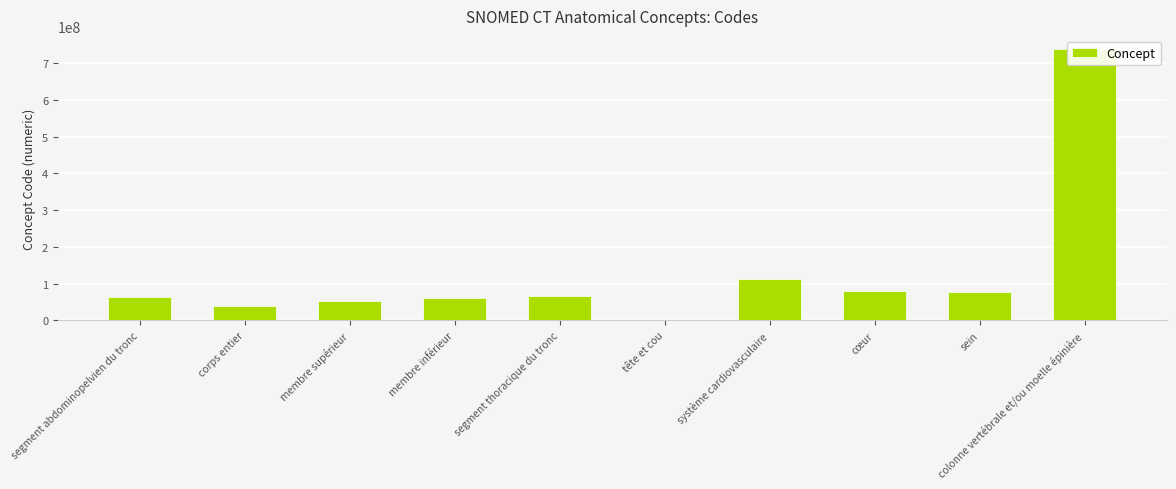

Reading right to left, transcribe all the data shown in this chart.

737561001	76752008	80891009	113257007	774007	67734004	61685007	53120007	38266002	63337009